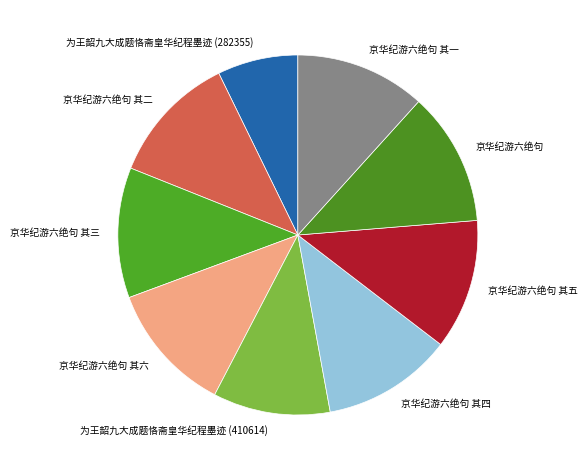

Does 京华纪游六绝句 account for over 50% of the chart?

No